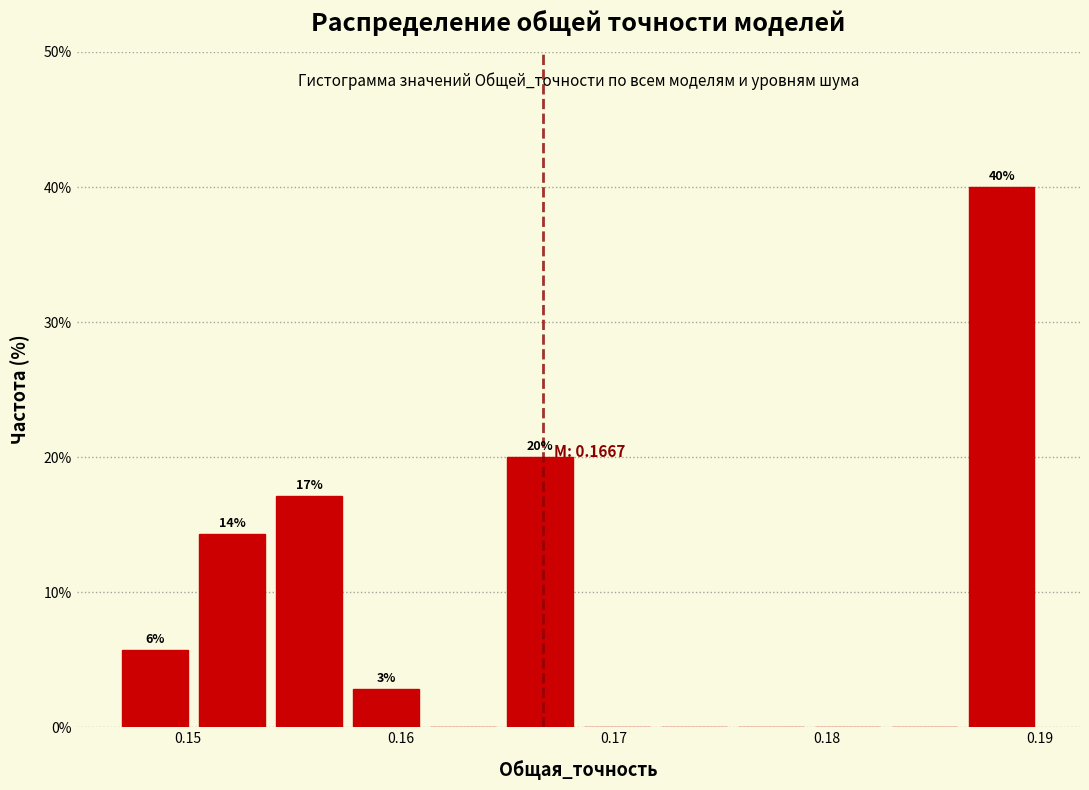

Read against the x-axis, roughly where is the centre of the tallest bar?

0.188